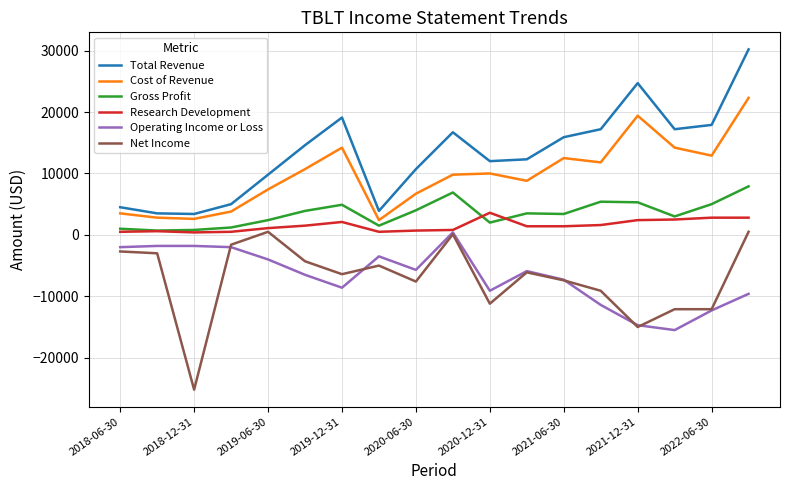

What is the minimum value shown in the chart?

-25200